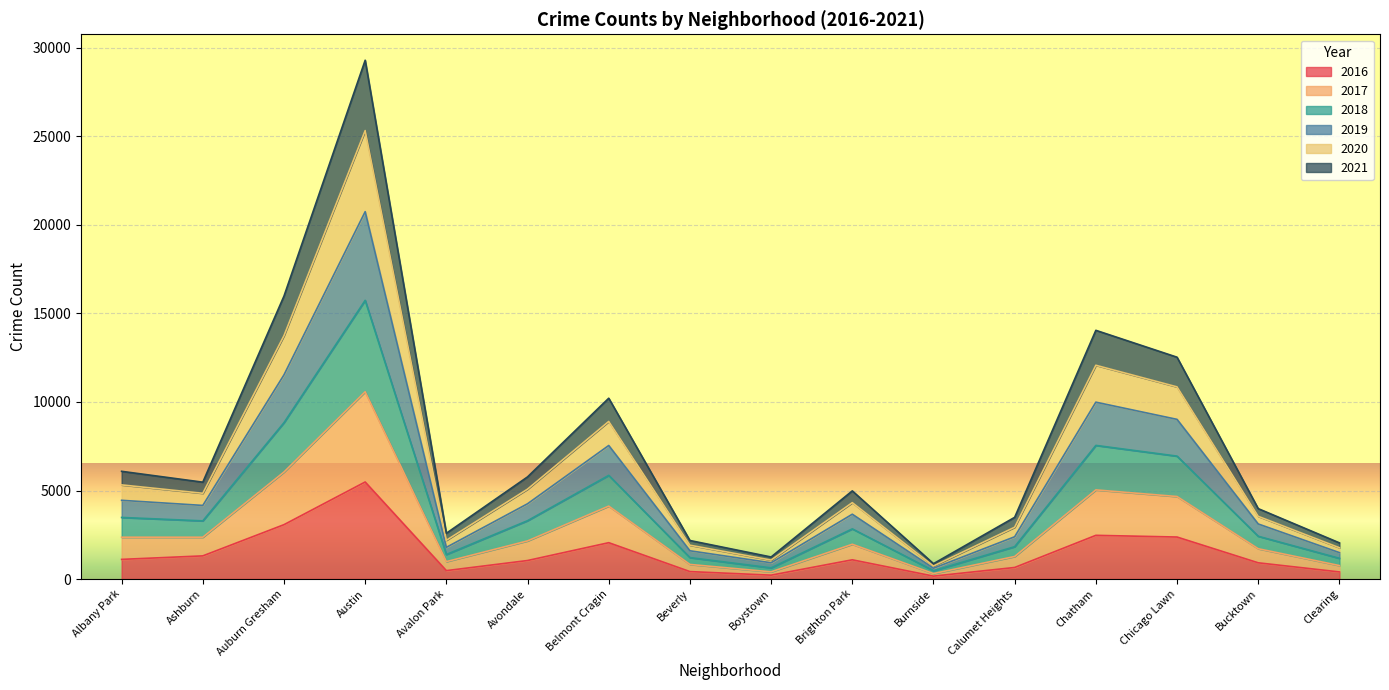

At which label does 2020 reach its peak?

Austin